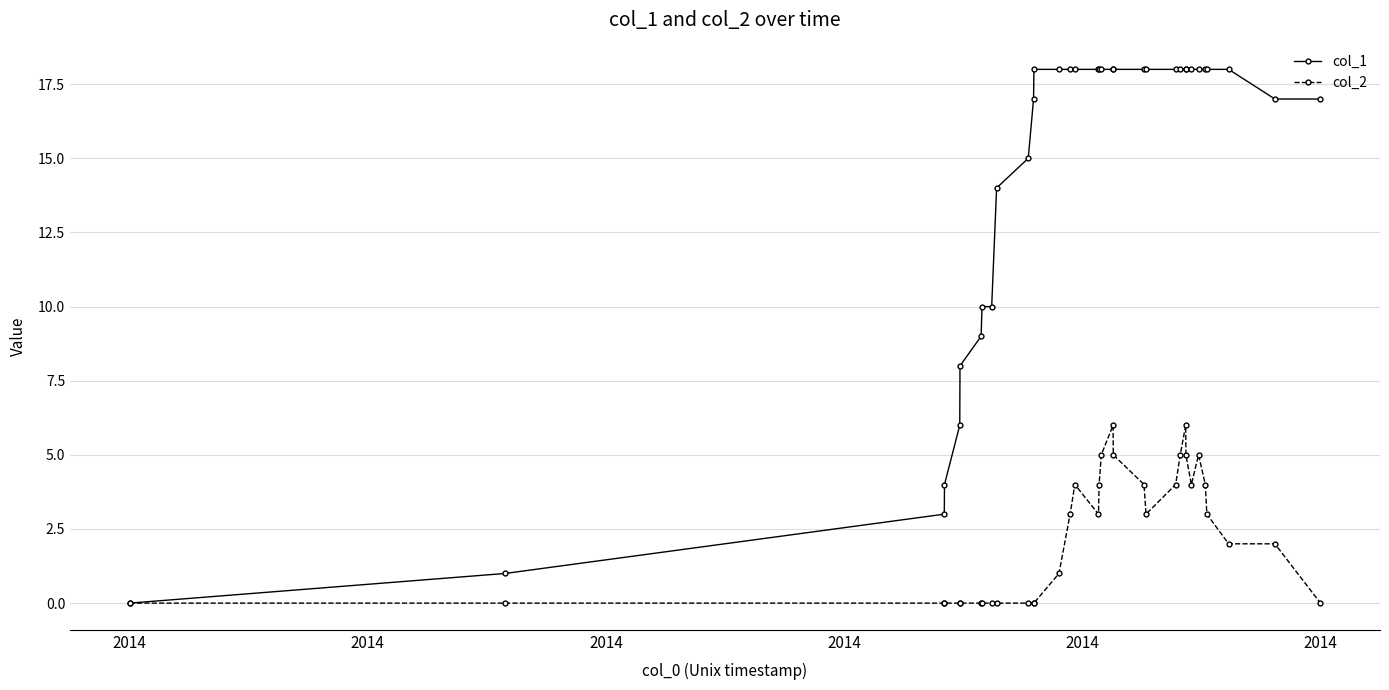

Rank the series by their maximum value, from lowest to highest.

col_2, col_1